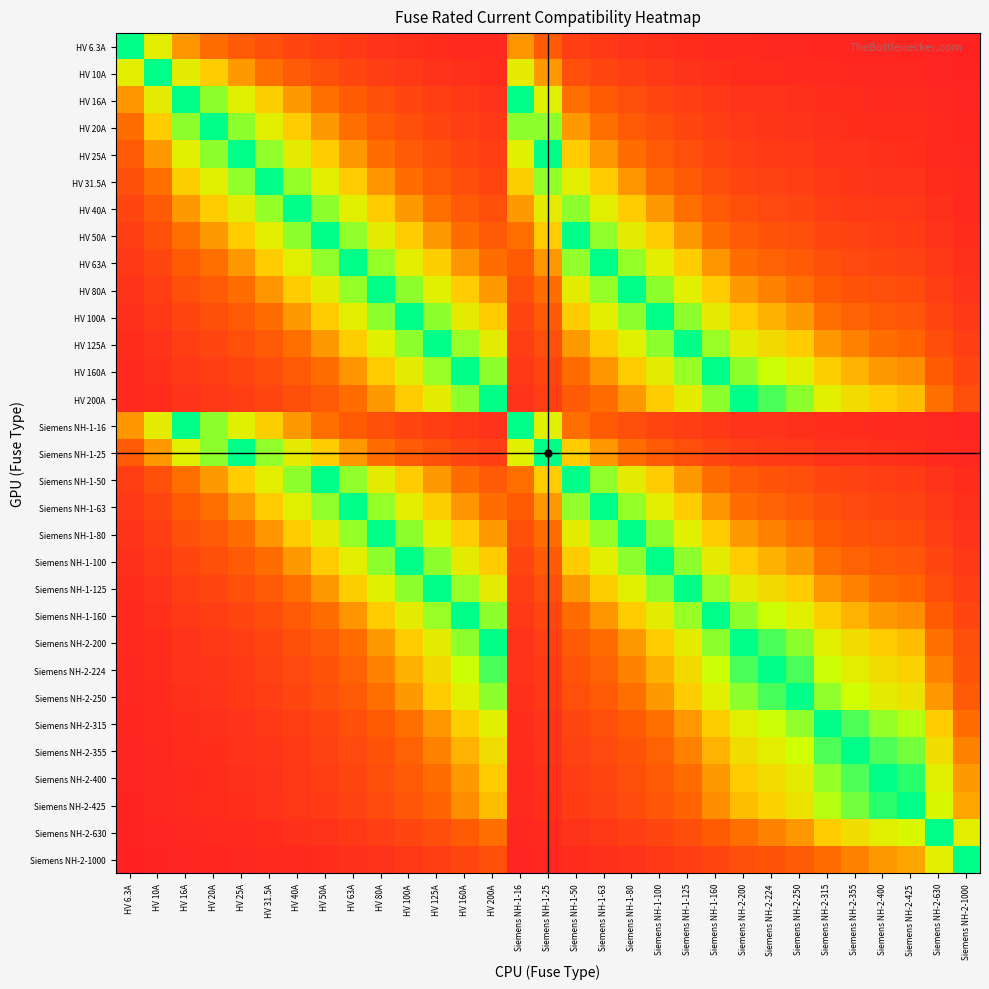

Reading right to left, extract all data points from this chart.

HV 6.3A: Siemens NH-2-1000=0.0	Siemens NH-2-630=0.0	Siemens NH-2-425=0.0	Siemens NH-2-400=0.0	Siemens NH-2-355=0.0	Siemens NH-2-315=0.0	Siemens NH-2-250=0.0	Siemens NH-2-224=0.0	Siemens NH-2-200=0.0	Siemens NH-1-160=0.0	Siemens NH-1-125=0.1	Siemens NH-1-100=0.1	Siemens NH-1-80=0.1	Siemens NH-1-63=0.1	Siemens NH-1-50=0.1	Siemens NH-1-25=0.3	Siemens NH-1-16=0.4	HV 200A=0.0	HV 160A=0.0	HV 125A=0.1	HV 100A=0.1	HV 80A=0.1	HV 63A=0.1	HV 50A=0.1	HV 40A=0.2	HV 31.5A=0.2	HV 25A=0.3	HV 20A=0.3	HV 16A=0.4	HV 10A=0.6	HV 6.3A=1.0
HV 10A: Siemens NH-2-1000=0.0	Siemens NH-2-630=0.0	Siemens NH-2-425=0.0	Siemens NH-2-400=0.0	Siemens NH-2-355=0.0	Siemens NH-2-315=0.0	Siemens NH-2-250=0.0	Siemens NH-2-224=0.0	Siemens NH-2-200=0.1	Siemens NH-1-160=0.1	Siemens NH-1-125=0.1	Siemens NH-1-100=0.1	Siemens NH-1-80=0.1	Siemens NH-1-63=0.2	Siemens NH-1-50=0.2	Siemens NH-1-25=0.4	Siemens NH-1-16=0.6	HV 200A=0.1	HV 160A=0.1	HV 125A=0.1	HV 100A=0.1	HV 80A=0.1	HV 63A=0.2	HV 50A=0.2	HV 40A=0.2	HV 31.5A=0.3	HV 25A=0.4	HV 20A=0.5	HV 16A=0.6	HV 10A=1.0	HV 6.3A=0.6
HV 16A: Siemens NH-2-1000=0.0	Siemens NH-2-630=0.0	Siemens NH-2-425=0.0	Siemens NH-2-400=0.0	Siemens NH-2-355=0.0	Siemens NH-2-315=0.1	Siemens NH-2-250=0.1	Siemens NH-2-224=0.1	Siemens NH-2-200=0.1	Siemens NH-1-160=0.1	Siemens NH-1-125=0.1	Siemens NH-1-100=0.2	Siemens NH-1-80=0.2	Siemens NH-1-63=0.3	Siemens NH-1-50=0.3	Siemens NH-1-25=0.6	Siemens NH-1-16=1.0	HV 200A=0.1	HV 160A=0.1	HV 125A=0.1	HV 100A=0.2	HV 80A=0.2	HV 63A=0.3	HV 50A=0.3	HV 40A=0.4	HV 31.5A=0.5	HV 25A=0.6	HV 20A=0.8	HV 16A=1.0	HV 10A=0.6	HV 6.3A=0.4
HV 20A: Siemens NH-2-1000=0.0	Siemens NH-2-630=0.0	Siemens NH-2-425=0.0	Siemens NH-2-400=0.1	Siemens NH-2-355=0.1	Siemens NH-2-315=0.1	Siemens NH-2-250=0.1	Siemens NH-2-224=0.1	Siemens NH-2-200=0.1	Siemens NH-1-160=0.1	Siemens NH-1-125=0.2	Siemens NH-1-100=0.2	Siemens NH-1-80=0.2	Siemens NH-1-63=0.3	Siemens NH-1-50=0.4	Siemens NH-1-25=0.8	Siemens NH-1-16=0.8	HV 200A=0.1	HV 160A=0.1	HV 125A=0.2	HV 100A=0.2	HV 80A=0.2	HV 63A=0.3	HV 50A=0.4	HV 40A=0.5	HV 31.5A=0.6	HV 25A=0.8	HV 20A=1.0	HV 16A=0.8	HV 10A=0.5	HV 6.3A=0.3
HV 25A: Siemens NH-2-1000=0.0	Siemens NH-2-630=0.0	Siemens NH-2-425=0.1	Siemens NH-2-400=0.1	Siemens NH-2-355=0.1	Siemens NH-2-315=0.1	Siemens NH-2-250=0.1	Siemens NH-2-224=0.1	Siemens NH-2-200=0.1	Siemens NH-1-160=0.2	Siemens NH-1-125=0.2	Siemens NH-1-100=0.2	Siemens NH-1-80=0.3	Siemens NH-1-63=0.4	Siemens NH-1-50=0.5	Siemens NH-1-25=1.0	Siemens NH-1-16=0.6	HV 200A=0.1	HV 160A=0.2	HV 125A=0.2	HV 100A=0.2	HV 80A=0.3	HV 63A=0.4	HV 50A=0.5	HV 40A=0.6	HV 31.5A=0.8	HV 25A=1.0	HV 20A=0.8	HV 16A=0.6	HV 10A=0.4	HV 6.3A=0.3
HV 31.5A: Siemens NH-2-1000=0.0	Siemens NH-2-630=0.1	Siemens NH-2-425=0.1	Siemens NH-2-400=0.1	Siemens NH-2-355=0.1	Siemens NH-2-315=0.1	Siemens NH-2-250=0.1	Siemens NH-2-224=0.1	Siemens NH-2-200=0.2	Siemens NH-1-160=0.2	Siemens NH-1-125=0.3	Siemens NH-1-100=0.3	Siemens NH-1-80=0.4	Siemens NH-1-63=0.5	Siemens NH-1-50=0.6	Siemens NH-1-25=0.8	Siemens NH-1-16=0.5	HV 200A=0.2	HV 160A=0.2	HV 125A=0.3	HV 100A=0.3	HV 80A=0.4	HV 63A=0.5	HV 50A=0.6	HV 40A=0.8	HV 31.5A=1.0	HV 25A=0.8	HV 20A=0.6	HV 16A=0.5	HV 10A=0.3	HV 6.3A=0.2
HV 40A: Siemens NH-2-1000=0.0	Siemens NH-2-630=0.1	Siemens NH-2-425=0.1	Siemens NH-2-400=0.1	Siemens NH-2-355=0.1	Siemens NH-2-315=0.1	Siemens NH-2-250=0.2	Siemens NH-2-224=0.2	Siemens NH-2-200=0.2	Siemens NH-1-160=0.2	Siemens NH-1-125=0.3	Siemens NH-1-100=0.4	Siemens NH-1-80=0.5	Siemens NH-1-63=0.6	Siemens NH-1-50=0.8	Siemens NH-1-25=0.6	Siemens NH-1-16=0.4	HV 200A=0.2	HV 160A=0.2	HV 125A=0.3	HV 100A=0.4	HV 80A=0.5	HV 63A=0.6	HV 50A=0.8	HV 40A=1.0	HV 31.5A=0.8	HV 25A=0.6	HV 20A=0.5	HV 16A=0.4	HV 10A=0.2	HV 6.3A=0.2
HV 50A: Siemens NH-2-1000=0.1	Siemens NH-2-630=0.1	Siemens NH-2-425=0.1	Siemens NH-2-400=0.1	Siemens NH-2-355=0.1	Siemens NH-2-315=0.2	Siemens NH-2-250=0.2	Siemens NH-2-224=0.2	Siemens NH-2-200=0.2	Siemens NH-1-160=0.3	Siemens NH-1-125=0.4	Siemens NH-1-100=0.5	Siemens NH-1-80=0.6	Siemens NH-1-63=0.8	Siemens NH-1-50=1.0	Siemens NH-1-25=0.5	Siemens NH-1-16=0.3	HV 200A=0.2	HV 160A=0.3	HV 125A=0.4	HV 100A=0.5	HV 80A=0.6	HV 63A=0.8	HV 50A=1.0	HV 40A=0.8	HV 31.5A=0.6	HV 25A=0.5	HV 20A=0.4	HV 16A=0.3	HV 10A=0.2	HV 6.3A=0.1
HV 63A: Siemens NH-2-1000=0.1	Siemens NH-2-630=0.1	Siemens NH-2-425=0.1	Siemens NH-2-400=0.2	Siemens NH-2-355=0.2	Siemens NH-2-315=0.2	Siemens NH-2-250=0.3	Siemens NH-2-224=0.3	Siemens NH-2-200=0.3	Siemens NH-1-160=0.4	Siemens NH-1-125=0.5	Siemens NH-1-100=0.6	Siemens NH-1-80=0.8	Siemens NH-1-63=1.0	Siemens NH-1-50=0.8	Siemens NH-1-25=0.4	Siemens NH-1-16=0.3	HV 200A=0.3	HV 160A=0.4	HV 125A=0.5	HV 100A=0.6	HV 80A=0.8	HV 63A=1.0	HV 50A=0.8	HV 40A=0.6	HV 31.5A=0.5	HV 25A=0.4	HV 20A=0.3	HV 16A=0.3	HV 10A=0.2	HV 6.3A=0.1
HV 80A: Siemens NH-2-1000=0.1	Siemens NH-2-630=0.1	Siemens NH-2-425=0.2	Siemens NH-2-400=0.2	Siemens NH-2-355=0.2	Siemens NH-2-315=0.3	Siemens NH-2-250=0.3	Siemens NH-2-224=0.4	Siemens NH-2-200=0.4	Siemens NH-1-160=0.5	Siemens NH-1-125=0.6	Siemens NH-1-100=0.8	Siemens NH-1-80=1.0	Siemens NH-1-63=0.8	Siemens NH-1-50=0.6	Siemens NH-1-25=0.3	Siemens NH-1-16=0.2	HV 200A=0.4	HV 160A=0.5	HV 125A=0.6	HV 100A=0.8	HV 80A=1.0	HV 63A=0.8	HV 50A=0.6	HV 40A=0.5	HV 31.5A=0.4	HV 25A=0.3	HV 20A=0.2	HV 16A=0.2	HV 10A=0.1	HV 6.3A=0.1
HV 100A: Siemens NH-2-1000=0.1	Siemens NH-2-630=0.2	Siemens NH-2-425=0.2	Siemens NH-2-400=0.2	Siemens NH-2-355=0.3	Siemens NH-2-315=0.3	Siemens NH-2-250=0.4	Siemens NH-2-224=0.4	Siemens NH-2-200=0.5	Siemens NH-1-160=0.6	Siemens NH-1-125=0.8	Siemens NH-1-100=1.0	Siemens NH-1-80=0.8	Siemens NH-1-63=0.6	Siemens NH-1-50=0.5	Siemens NH-1-25=0.2	Siemens NH-1-16=0.2	HV 200A=0.5	HV 160A=0.6	HV 125A=0.8	HV 100A=1.0	HV 80A=0.8	HV 63A=0.6	HV 50A=0.5	HV 40A=0.4	HV 31.5A=0.3	HV 25A=0.2	HV 20A=0.2	HV 16A=0.2	HV 10A=0.1	HV 6.3A=0.1
HV 125A: Siemens NH-2-1000=0.1	Siemens NH-2-630=0.2	Siemens NH-2-425=0.3	Siemens NH-2-400=0.3	Siemens NH-2-355=0.4	Siemens NH-2-315=0.4	Siemens NH-2-250=0.5	Siemens NH-2-224=0.6	Siemens NH-2-200=0.6	Siemens NH-1-160=0.8	Siemens NH-1-125=1.0	Siemens NH-1-100=0.8	Siemens NH-1-80=0.6	Siemens NH-1-63=0.5	Siemens NH-1-50=0.4	Siemens NH-1-25=0.2	Siemens NH-1-16=0.1	HV 200A=0.6	HV 160A=0.8	HV 125A=1.0	HV 100A=0.8	HV 80A=0.6	HV 63A=0.5	HV 50A=0.4	HV 40A=0.3	HV 31.5A=0.3	HV 25A=0.2	HV 20A=0.2	HV 16A=0.1	HV 10A=0.1	HV 6.3A=0.1
HV 160A: Siemens NH-2-1000=0.2	Siemens NH-2-630=0.3	Siemens NH-2-425=0.4	Siemens NH-2-400=0.4	Siemens NH-2-355=0.5	Siemens NH-2-315=0.5	Siemens NH-2-250=0.6	Siemens NH-2-224=0.7	Siemens NH-2-200=0.8	Siemens NH-1-160=1.0	Siemens NH-1-125=0.8	Siemens NH-1-100=0.6	Siemens NH-1-80=0.5	Siemens NH-1-63=0.4	Siemens NH-1-50=0.3	Siemens NH-1-25=0.2	Siemens NH-1-16=0.1	HV 200A=0.8	HV 160A=1.0	HV 125A=0.8	HV 100A=0.6	HV 80A=0.5	HV 63A=0.4	HV 50A=0.3	HV 40A=0.2	HV 31.5A=0.2	HV 25A=0.2	HV 20A=0.1	HV 16A=0.1	HV 10A=0.1	HV 6.3A=0.0
HV 200A: Siemens NH-2-1000=0.2	Siemens NH-2-630=0.3	Siemens NH-2-425=0.5	Siemens NH-2-400=0.5	Siemens NH-2-355=0.6	Siemens NH-2-315=0.6	Siemens NH-2-250=0.8	Siemens NH-2-224=0.9	Siemens NH-2-200=1.0	Siemens NH-1-160=0.8	Siemens NH-1-125=0.6	Siemens NH-1-100=0.5	Siemens NH-1-80=0.4	Siemens NH-1-63=0.3	Siemens NH-1-50=0.2	Siemens NH-1-25=0.1	Siemens NH-1-16=0.1	HV 200A=1.0	HV 160A=0.8	HV 125A=0.6	HV 100A=0.5	HV 80A=0.4	HV 63A=0.3	HV 50A=0.2	HV 40A=0.2	HV 31.5A=0.2	HV 25A=0.1	HV 20A=0.1	HV 16A=0.1	HV 10A=0.1	HV 6.3A=0.0
Siemens NH-1-16: Siemens NH-2-1000=0.0	Siemens NH-2-630=0.0	Siemens NH-2-425=0.0	Siemens NH-2-400=0.0	Siemens NH-2-355=0.0	Siemens NH-2-315=0.1	Siemens NH-2-250=0.1	Siemens NH-2-224=0.1	Siemens NH-2-200=0.1	Siemens NH-1-160=0.1	Siemens NH-1-125=0.1	Siemens NH-1-100=0.2	Siemens NH-1-80=0.2	Siemens NH-1-63=0.3	Siemens NH-1-50=0.3	Siemens NH-1-25=0.6	Siemens NH-1-16=1.0	HV 200A=0.1	HV 160A=0.1	HV 125A=0.1	HV 100A=0.2	HV 80A=0.2	HV 63A=0.3	HV 50A=0.3	HV 40A=0.4	HV 31.5A=0.5	HV 25A=0.6	HV 20A=0.8	HV 16A=1.0	HV 10A=0.6	HV 6.3A=0.4
Siemens NH-1-25: Siemens NH-2-1000=0.0	Siemens NH-2-630=0.0	Siemens NH-2-425=0.1	Siemens NH-2-400=0.1	Siemens NH-2-355=0.1	Siemens NH-2-315=0.1	Siemens NH-2-250=0.1	Siemens NH-2-224=0.1	Siemens NH-2-200=0.1	Siemens NH-1-160=0.2	Siemens NH-1-125=0.2	Siemens NH-1-100=0.2	Siemens NH-1-80=0.3	Siemens NH-1-63=0.4	Siemens NH-1-50=0.5	Siemens NH-1-25=1.0	Siemens NH-1-16=0.6	HV 200A=0.1	HV 160A=0.2	HV 125A=0.2	HV 100A=0.2	HV 80A=0.3	HV 63A=0.4	HV 50A=0.5	HV 40A=0.6	HV 31.5A=0.8	HV 25A=1.0	HV 20A=0.8	HV 16A=0.6	HV 10A=0.4	HV 6.3A=0.3
Siemens NH-1-50: Siemens NH-2-1000=0.1	Siemens NH-2-630=0.1	Siemens NH-2-425=0.1	Siemens NH-2-400=0.1	Siemens NH-2-355=0.1	Siemens NH-2-315=0.2	Siemens NH-2-250=0.2	Siemens NH-2-224=0.2	Siemens NH-2-200=0.2	Siemens NH-1-160=0.3	Siemens NH-1-125=0.4	Siemens NH-1-100=0.5	Siemens NH-1-80=0.6	Siemens NH-1-63=0.8	Siemens NH-1-50=1.0	Siemens NH-1-25=0.5	Siemens NH-1-16=0.3	HV 200A=0.2	HV 160A=0.3	HV 125A=0.4	HV 100A=0.5	HV 80A=0.6	HV 63A=0.8	HV 50A=1.0	HV 40A=0.8	HV 31.5A=0.6	HV 25A=0.5	HV 20A=0.4	HV 16A=0.3	HV 10A=0.2	HV 6.3A=0.1
Siemens NH-1-63: Siemens NH-2-1000=0.1	Siemens NH-2-630=0.1	Siemens NH-2-425=0.1	Siemens NH-2-400=0.2	Siemens NH-2-355=0.2	Siemens NH-2-315=0.2	Siemens NH-2-250=0.3	Siemens NH-2-224=0.3	Siemens NH-2-200=0.3	Siemens NH-1-160=0.4	Siemens NH-1-125=0.5	Siemens NH-1-100=0.6	Siemens NH-1-80=0.8	Siemens NH-1-63=1.0	Siemens NH-1-50=0.8	Siemens NH-1-25=0.4	Siemens NH-1-16=0.3	HV 200A=0.3	HV 160A=0.4	HV 125A=0.5	HV 100A=0.6	HV 80A=0.8	HV 63A=1.0	HV 50A=0.8	HV 40A=0.6	HV 31.5A=0.5	HV 25A=0.4	HV 20A=0.3	HV 16A=0.3	HV 10A=0.2	HV 6.3A=0.1
Siemens NH-1-80: Siemens NH-2-1000=0.1	Siemens NH-2-630=0.1	Siemens NH-2-425=0.2	Siemens NH-2-400=0.2	Siemens NH-2-355=0.2	Siemens NH-2-315=0.3	Siemens NH-2-250=0.3	Siemens NH-2-224=0.4	Siemens NH-2-200=0.4	Siemens NH-1-160=0.5	Siemens NH-1-125=0.6	Siemens NH-1-100=0.8	Siemens NH-1-80=1.0	Siemens NH-1-63=0.8	Siemens NH-1-50=0.6	Siemens NH-1-25=0.3	Siemens NH-1-16=0.2	HV 200A=0.4	HV 160A=0.5	HV 125A=0.6	HV 100A=0.8	HV 80A=1.0	HV 63A=0.8	HV 50A=0.6	HV 40A=0.5	HV 31.5A=0.4	HV 25A=0.3	HV 20A=0.2	HV 16A=0.2	HV 10A=0.1	HV 6.3A=0.1
Siemens NH-1-100: Siemens NH-2-1000=0.1	Siemens NH-2-630=0.2	Siemens NH-2-425=0.2	Siemens NH-2-400=0.2	Siemens NH-2-355=0.3	Siemens NH-2-315=0.3	Siemens NH-2-250=0.4	Siemens NH-2-224=0.4	Siemens NH-2-200=0.5	Siemens NH-1-160=0.6	Siemens NH-1-125=0.8	Siemens NH-1-100=1.0	Siemens NH-1-80=0.8	Siemens NH-1-63=0.6	Siemens NH-1-50=0.5	Siemens NH-1-25=0.2	Siemens NH-1-16=0.2	HV 200A=0.5	HV 160A=0.6	HV 125A=0.8	HV 100A=1.0	HV 80A=0.8	HV 63A=0.6	HV 50A=0.5	HV 40A=0.4	HV 31.5A=0.3	HV 25A=0.2	HV 20A=0.2	HV 16A=0.2	HV 10A=0.1	HV 6.3A=0.1
Siemens NH-1-125: Siemens NH-2-1000=0.1	Siemens NH-2-630=0.2	Siemens NH-2-425=0.3	Siemens NH-2-400=0.3	Siemens NH-2-355=0.4	Siemens NH-2-315=0.4	Siemens NH-2-250=0.5	Siemens NH-2-224=0.6	Siemens NH-2-200=0.6	Siemens NH-1-160=0.8	Siemens NH-1-125=1.0	Siemens NH-1-100=0.8	Siemens NH-1-80=0.6	Siemens NH-1-63=0.5	Siemens NH-1-50=0.4	Siemens NH-1-25=0.2	Siemens NH-1-16=0.1	HV 200A=0.6	HV 160A=0.8	HV 125A=1.0	HV 100A=0.8	HV 80A=0.6	HV 63A=0.5	HV 50A=0.4	HV 40A=0.3	HV 31.5A=0.3	HV 25A=0.2	HV 20A=0.2	HV 16A=0.1	HV 10A=0.1	HV 6.3A=0.1
Siemens NH-1-160: Siemens NH-2-1000=0.2	Siemens NH-2-630=0.3	Siemens NH-2-425=0.4	Siemens NH-2-400=0.4	Siemens NH-2-355=0.5	Siemens NH-2-315=0.5	Siemens NH-2-250=0.6	Siemens NH-2-224=0.7	Siemens NH-2-200=0.8	Siemens NH-1-160=1.0	Siemens NH-1-125=0.8	Siemens NH-1-100=0.6	Siemens NH-1-80=0.5	Siemens NH-1-63=0.4	Siemens NH-1-50=0.3	Siemens NH-1-25=0.2	Siemens NH-1-16=0.1	HV 200A=0.8	HV 160A=1.0	HV 125A=0.8	HV 100A=0.6	HV 80A=0.5	HV 63A=0.4	HV 50A=0.3	HV 40A=0.2	HV 31.5A=0.2	HV 25A=0.2	HV 20A=0.1	HV 16A=0.1	HV 10A=0.1	HV 6.3A=0.0
Siemens NH-2-200: Siemens NH-2-1000=0.2	Siemens NH-2-630=0.3	Siemens NH-2-425=0.5	Siemens NH-2-400=0.5	Siemens NH-2-355=0.6	Siemens NH-2-315=0.6	Siemens NH-2-250=0.8	Siemens NH-2-224=0.9	Siemens NH-2-200=1.0	Siemens NH-1-160=0.8	Siemens NH-1-125=0.6	Siemens NH-1-100=0.5	Siemens NH-1-80=0.4	Siemens NH-1-63=0.3	Siemens NH-1-50=0.2	Siemens NH-1-25=0.1	Siemens NH-1-16=0.1	HV 200A=1.0	HV 160A=0.8	HV 125A=0.6	HV 100A=0.5	HV 80A=0.4	HV 63A=0.3	HV 50A=0.2	HV 40A=0.2	HV 31.5A=0.2	HV 25A=0.1	HV 20A=0.1	HV 16A=0.1	HV 10A=0.1	HV 6.3A=0.0
Siemens NH-2-224: Siemens NH-2-1000=0.2	Siemens NH-2-630=0.4	Siemens NH-2-425=0.5	Siemens NH-2-400=0.6	Siemens NH-2-355=0.6	Siemens NH-2-315=0.7	Siemens NH-2-250=0.9	Siemens NH-2-224=1.0	Siemens NH-2-200=0.9	Siemens NH-1-160=0.7	Siemens NH-1-125=0.6	Siemens NH-1-100=0.4	Siemens NH-1-80=0.4	Siemens NH-1-63=0.3	Siemens NH-1-50=0.2	Siemens NH-1-25=0.1	Siemens NH-1-16=0.1	HV 200A=0.9	HV 160A=0.7	HV 125A=0.6	HV 100A=0.4	HV 80A=0.4	HV 63A=0.3	HV 50A=0.2	HV 40A=0.2	HV 31.5A=0.1	HV 25A=0.1	HV 20A=0.1	HV 16A=0.1	HV 10A=0.0	HV 6.3A=0.0
Siemens NH-2-250: Siemens NH-2-1000=0.2	Siemens NH-2-630=0.4	Siemens NH-2-425=0.6	Siemens NH-2-400=0.6	Siemens NH-2-355=0.7	Siemens NH-2-315=0.8	Siemens NH-2-250=1.0	Siemens NH-2-224=0.9	Siemens NH-2-200=0.8	Siemens NH-1-160=0.6	Siemens NH-1-125=0.5	Siemens NH-1-100=0.4	Siemens NH-1-80=0.3	Siemens NH-1-63=0.3	Siemens NH-1-50=0.2	Siemens NH-1-25=0.1	Siemens NH-1-16=0.1	HV 200A=0.8	HV 160A=0.6	HV 125A=0.5	HV 100A=0.4	HV 80A=0.3	HV 63A=0.3	HV 50A=0.2	HV 40A=0.2	HV 31.5A=0.1	HV 25A=0.1	HV 20A=0.1	HV 16A=0.1	HV 10A=0.0	HV 6.3A=0.0
Siemens NH-2-315: Siemens NH-2-1000=0.3	Siemens NH-2-630=0.5	Siemens NH-2-425=0.7	Siemens NH-2-400=0.8	Siemens NH-2-355=0.9	Siemens NH-2-315=1.0	Siemens NH-2-250=0.8	Siemens NH-2-224=0.7	Siemens NH-2-200=0.6	Siemens NH-1-160=0.5	Siemens NH-1-125=0.4	Siemens NH-1-100=0.3	Siemens NH-1-80=0.3	Siemens NH-1-63=0.2	Siemens NH-1-50=0.2	Siemens NH-1-25=0.1	Siemens NH-1-16=0.1	HV 200A=0.6	HV 160A=0.5	HV 125A=0.4	HV 100A=0.3	HV 80A=0.3	HV 63A=0.2	HV 50A=0.2	HV 40A=0.1	HV 31.5A=0.1	HV 25A=0.1	HV 20A=0.1	HV 16A=0.1	HV 10A=0.0	HV 6.3A=0.0
Siemens NH-2-355: Siemens NH-2-1000=0.4	Siemens NH-2-630=0.6	Siemens NH-2-425=0.8	Siemens NH-2-400=0.9	Siemens NH-2-355=1.0	Siemens NH-2-315=0.9	Siemens NH-2-250=0.7	Siemens NH-2-224=0.6	Siemens NH-2-200=0.6	Siemens NH-1-160=0.5	Siemens NH-1-125=0.4	Siemens NH-1-100=0.3	Siemens NH-1-80=0.2	Siemens NH-1-63=0.2	Siemens NH-1-50=0.1	Siemens NH-1-25=0.1	Siemens NH-1-16=0.0	HV 200A=0.6	HV 160A=0.5	HV 125A=0.4	HV 100A=0.3	HV 80A=0.2	HV 63A=0.2	HV 50A=0.1	HV 40A=0.1	HV 31.5A=0.1	HV 25A=0.1	HV 20A=0.1	HV 16A=0.0	HV 10A=0.0	HV 6.3A=0.0
Siemens NH-2-400: Siemens NH-2-1000=0.4	Siemens NH-2-630=0.6	Siemens NH-2-425=0.9	Siemens NH-2-400=1.0	Siemens NH-2-355=0.9	Siemens NH-2-315=0.8	Siemens NH-2-250=0.6	Siemens NH-2-224=0.6	Siemens NH-2-200=0.5	Siemens NH-1-160=0.4	Siemens NH-1-125=0.3	Siemens NH-1-100=0.2	Siemens NH-1-80=0.2	Siemens NH-1-63=0.2	Siemens NH-1-50=0.1	Siemens NH-1-25=0.1	Siemens NH-1-16=0.0	HV 200A=0.5	HV 160A=0.4	HV 125A=0.3	HV 100A=0.2	HV 80A=0.2	HV 63A=0.2	HV 50A=0.1	HV 40A=0.1	HV 31.5A=0.1	HV 25A=0.1	HV 20A=0.1	HV 16A=0.0	HV 10A=0.0	HV 6.3A=0.0
Siemens NH-2-425: Siemens NH-2-1000=0.4	Siemens NH-2-630=0.7	Siemens NH-2-425=1.0	Siemens NH-2-400=0.9	Siemens NH-2-355=0.8	Siemens NH-2-315=0.7	Siemens NH-2-250=0.6	Siemens NH-2-224=0.5	Siemens NH-2-200=0.5	Siemens NH-1-160=0.4	Siemens NH-1-125=0.3	Siemens NH-1-100=0.2	Siemens NH-1-80=0.2	Siemens NH-1-63=0.1	Siemens NH-1-50=0.1	Siemens NH-1-25=0.1	Siemens NH-1-16=0.0	HV 200A=0.5	HV 160A=0.4	HV 125A=0.3	HV 100A=0.2	HV 80A=0.2	HV 63A=0.1	HV 50A=0.1	HV 40A=0.1	HV 31.5A=0.1	HV 25A=0.1	HV 20A=0.0	HV 16A=0.0	HV 10A=0.0	HV 6.3A=0.0
Siemens NH-2-630: Siemens NH-2-1000=0.6	Siemens NH-2-630=1.0	Siemens NH-2-425=0.7	Siemens NH-2-400=0.6	Siemens NH-2-355=0.6	Siemens NH-2-315=0.5	Siemens NH-2-250=0.4	Siemens NH-2-224=0.4	Siemens NH-2-200=0.3	Siemens NH-1-160=0.3	Siemens NH-1-125=0.2	Siemens NH-1-100=0.2	Siemens NH-1-80=0.1	Siemens NH-1-63=0.1	Siemens NH-1-50=0.1	Siemens NH-1-25=0.0	Siemens NH-1-16=0.0	HV 200A=0.3	HV 160A=0.3	HV 125A=0.2	HV 100A=0.2	HV 80A=0.1	HV 63A=0.1	HV 50A=0.1	HV 40A=0.1	HV 31.5A=0.1	HV 25A=0.0	HV 20A=0.0	HV 16A=0.0	HV 10A=0.0	HV 6.3A=0.0
Siemens NH-2-1000: Siemens NH-2-1000=1.0	Siemens NH-2-630=0.6	Siemens NH-2-425=0.4	Siemens NH-2-400=0.4	Siemens NH-2-355=0.4	Siemens NH-2-315=0.3	Siemens NH-2-250=0.2	Siemens NH-2-224=0.2	Siemens NH-2-200=0.2	Siemens NH-1-160=0.2	Siemens NH-1-125=0.1	Siemens NH-1-100=0.1	Siemens NH-1-80=0.1	Siemens NH-1-63=0.1	Siemens NH-1-50=0.1	Siemens NH-1-25=0.0	Siemens NH-1-16=0.0	HV 200A=0.2	HV 160A=0.2	HV 125A=0.1	HV 100A=0.1	HV 80A=0.1	HV 63A=0.1	HV 50A=0.1	HV 40A=0.0	HV 31.5A=0.0	HV 25A=0.0	HV 20A=0.0	HV 16A=0.0	HV 10A=0.0	HV 6.3A=0.0